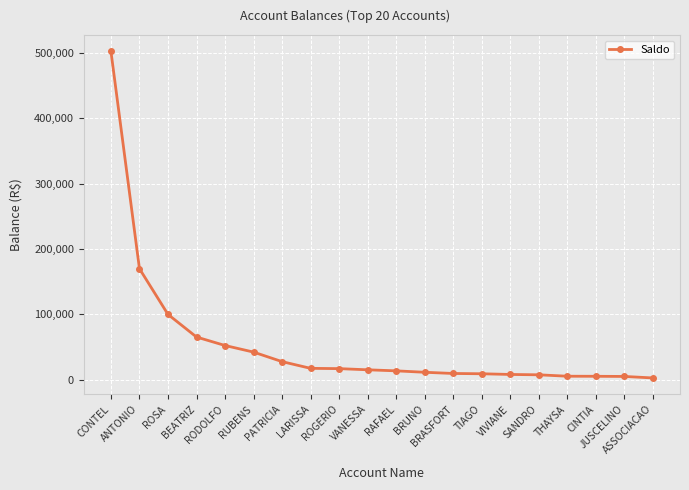

What is the difference between the maximum and minimum values?

500100.7